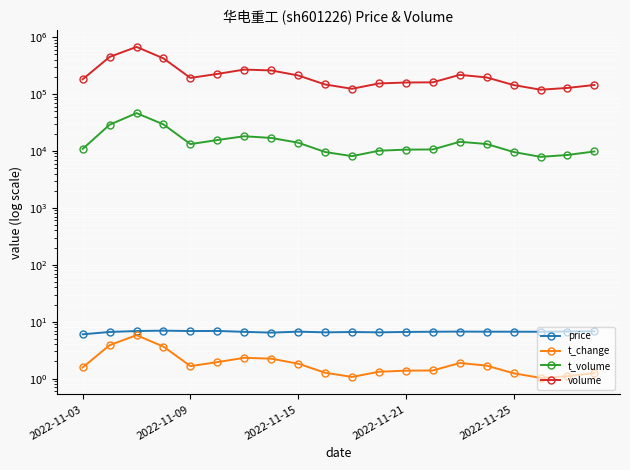

What is the maximum value for price?

7.0